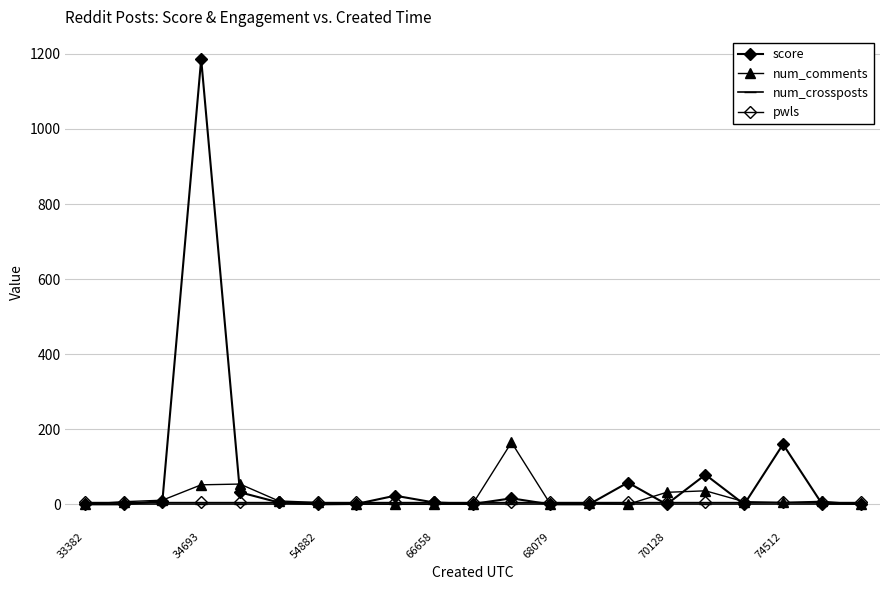

Which category has the lowest value in the num_crossposts series?

33382